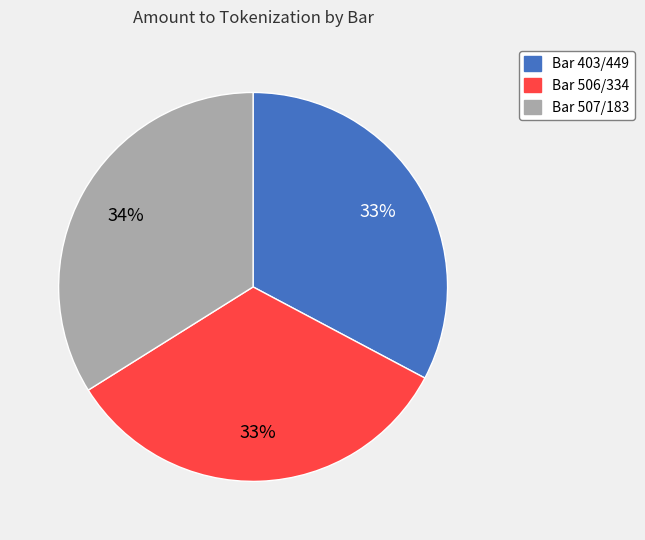

The Bar 403/449 slice represents 40% of the pie. True or false?

False